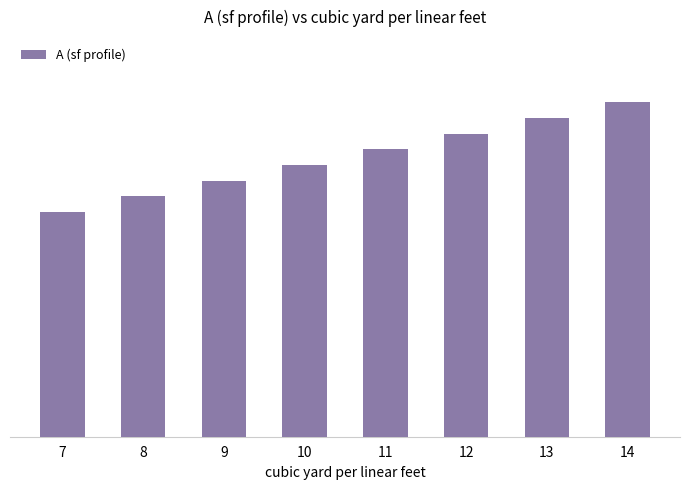

What is the maximum value shown in the chart?

7.1